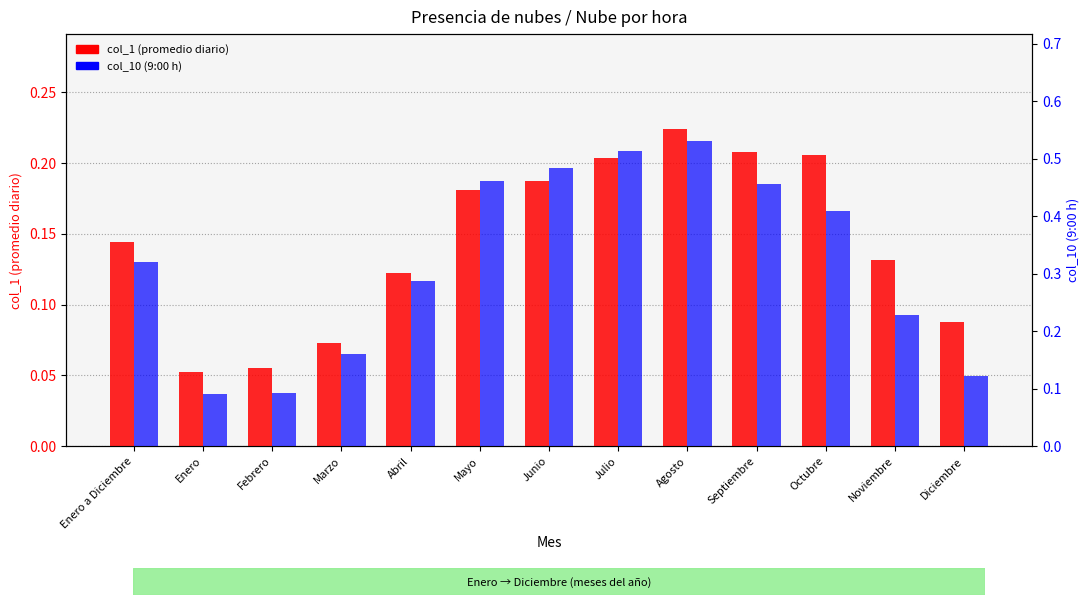

Rank the series by their average value, from highest to lowest.

col_10 (9:00 h), col_1 (promedio diario)